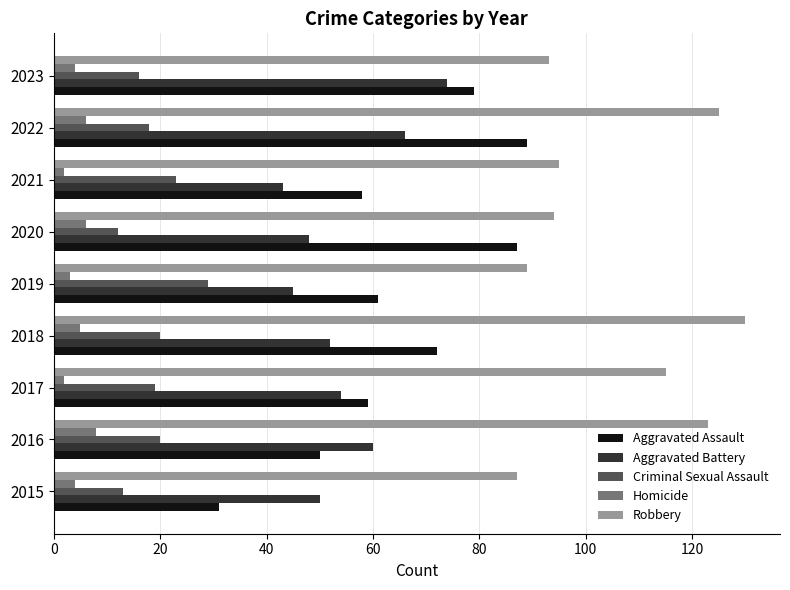

What is the maximum value shown in the chart?

130